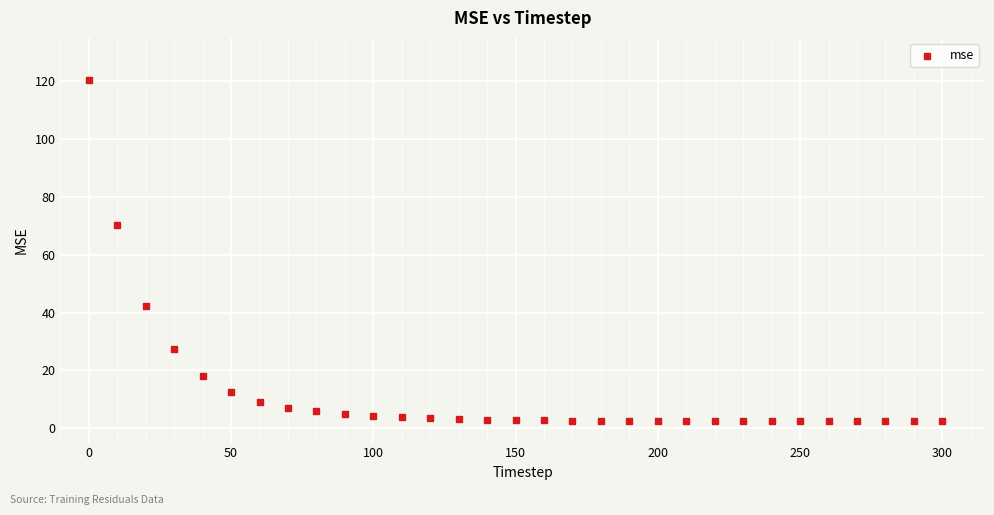

What Y value in the scatter plot is closest to 61?

70.3